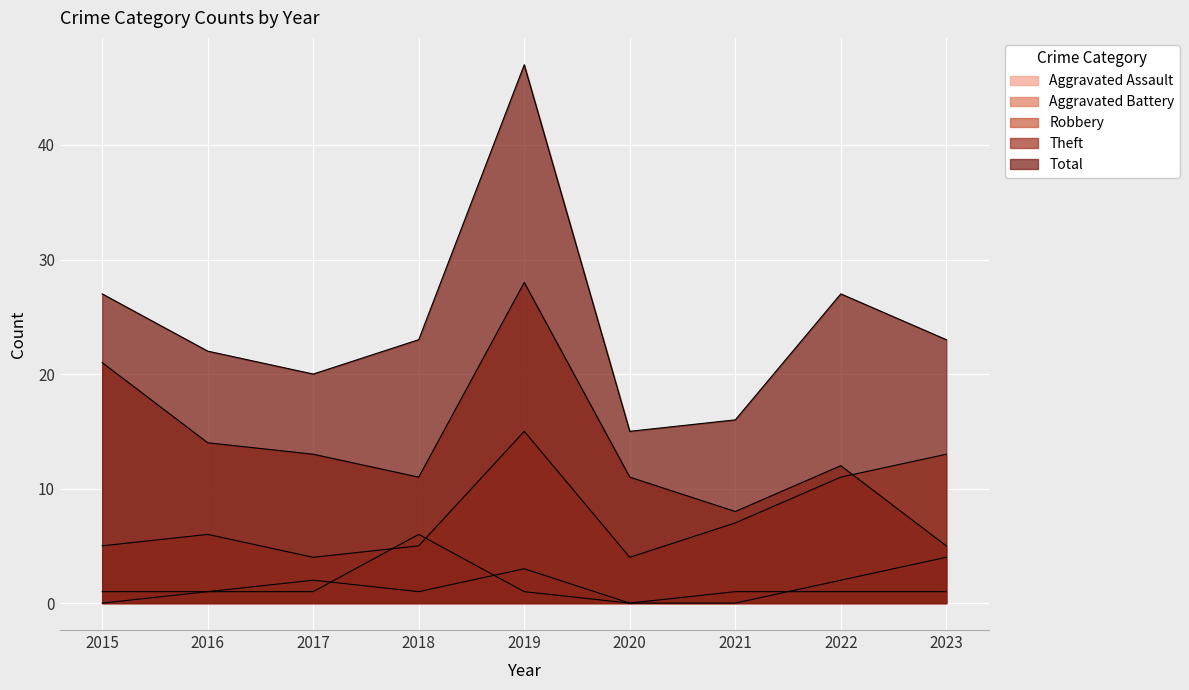

Which series has the widest spread of values?

Total